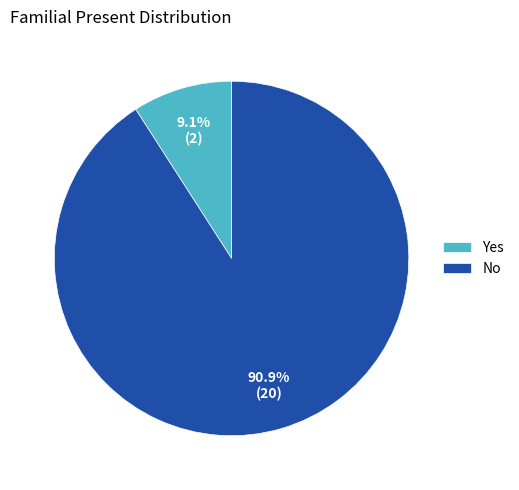

Approximately how many times larger is the value at No compared to Yes?

10.0